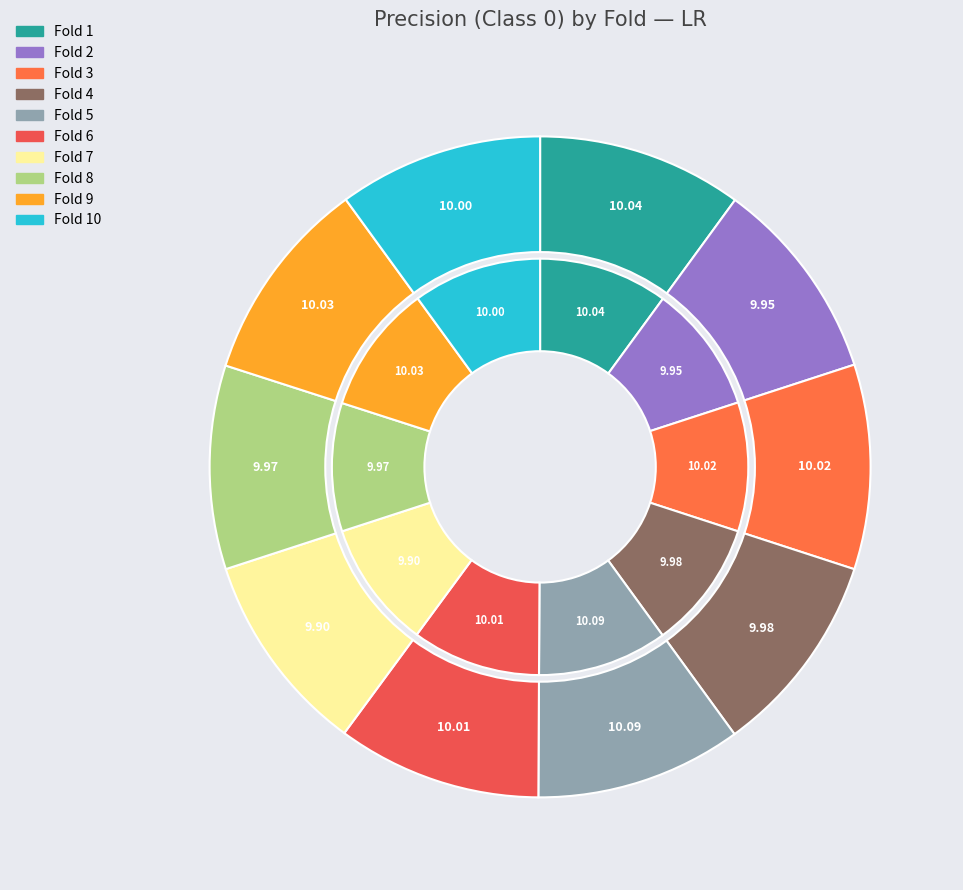

Does Fold 8 represent more than half of the total?

No